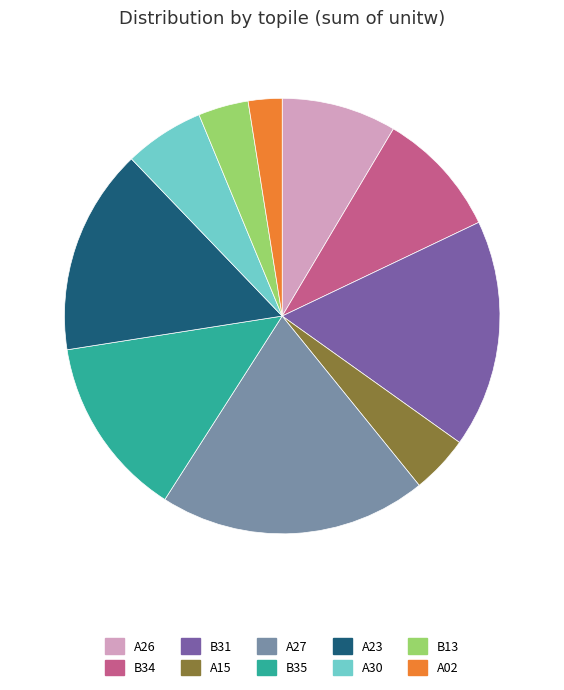

Which category has the biggest portion of the pie?

A27